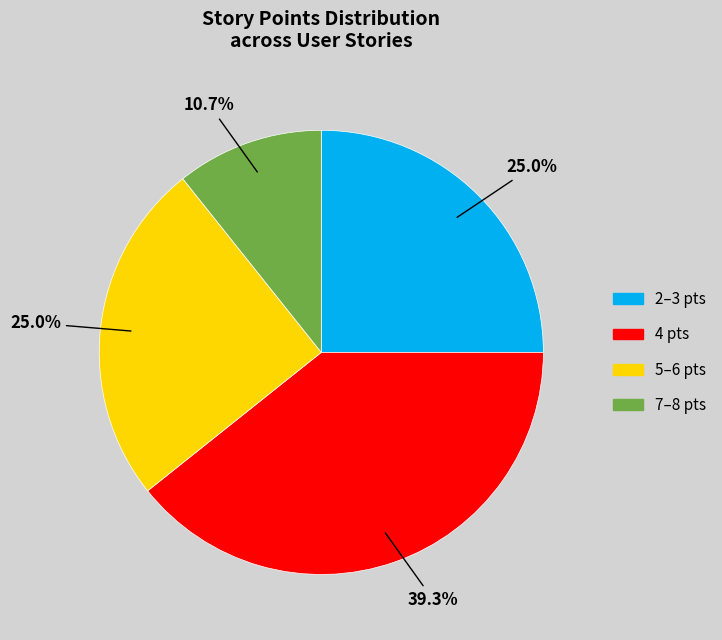

To the nearest percent, what is the difference between the largest and smallest slice percentages?

29%